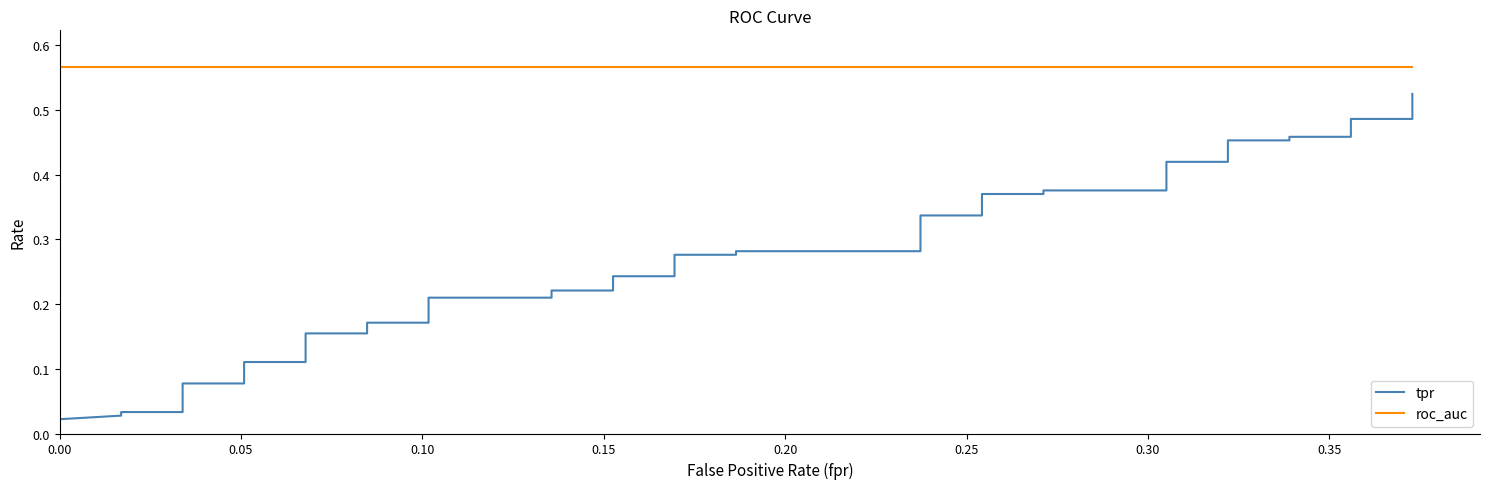

What is the maximum value shown in the chart?

0.6